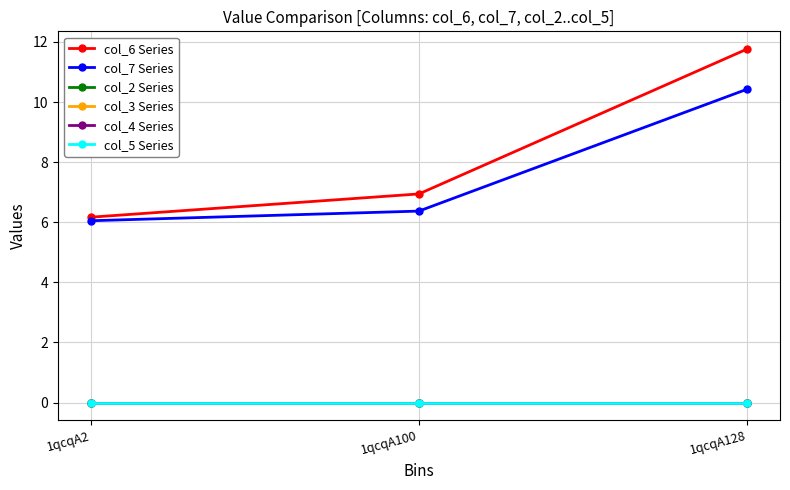

True or false: col_7 Series has a value of 10.4 at 1qcqA128.

True